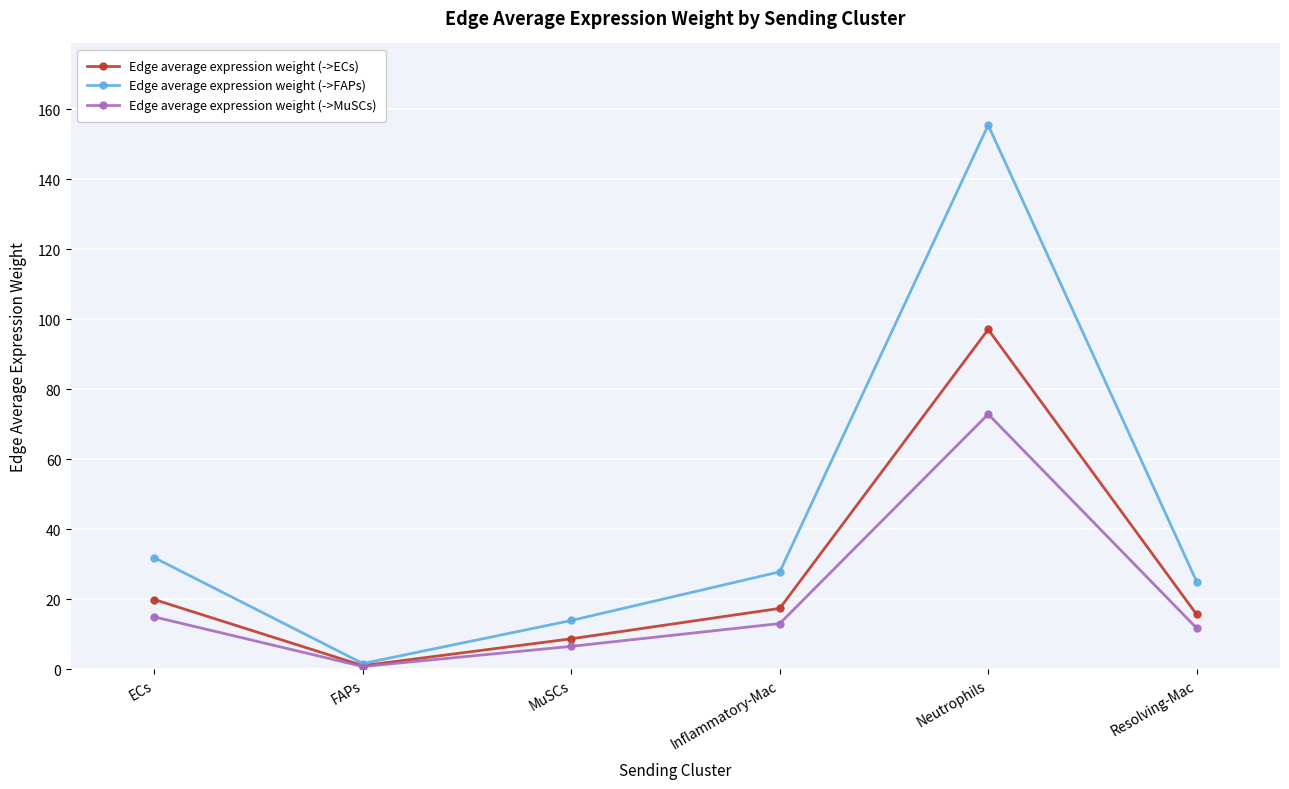

What is the label of the 6th point from the right?

ECs